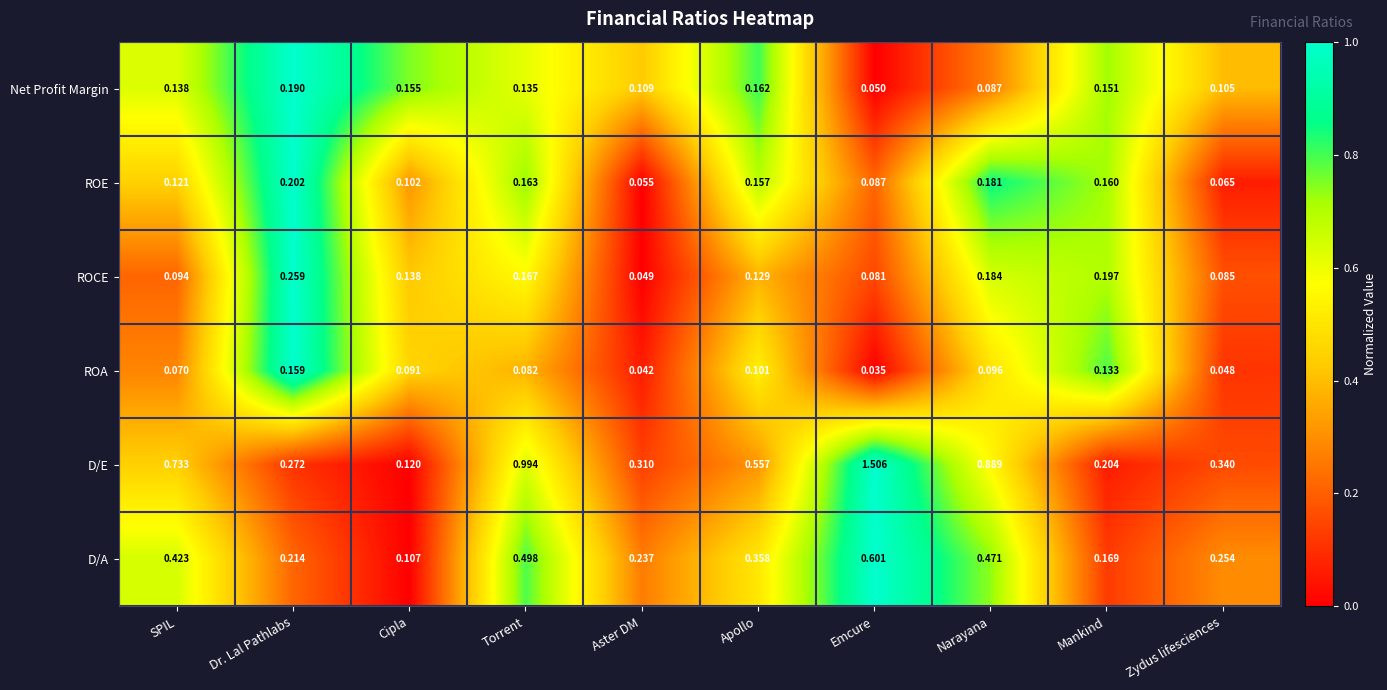

Where is ROA nearest to the value 0?

Emcure